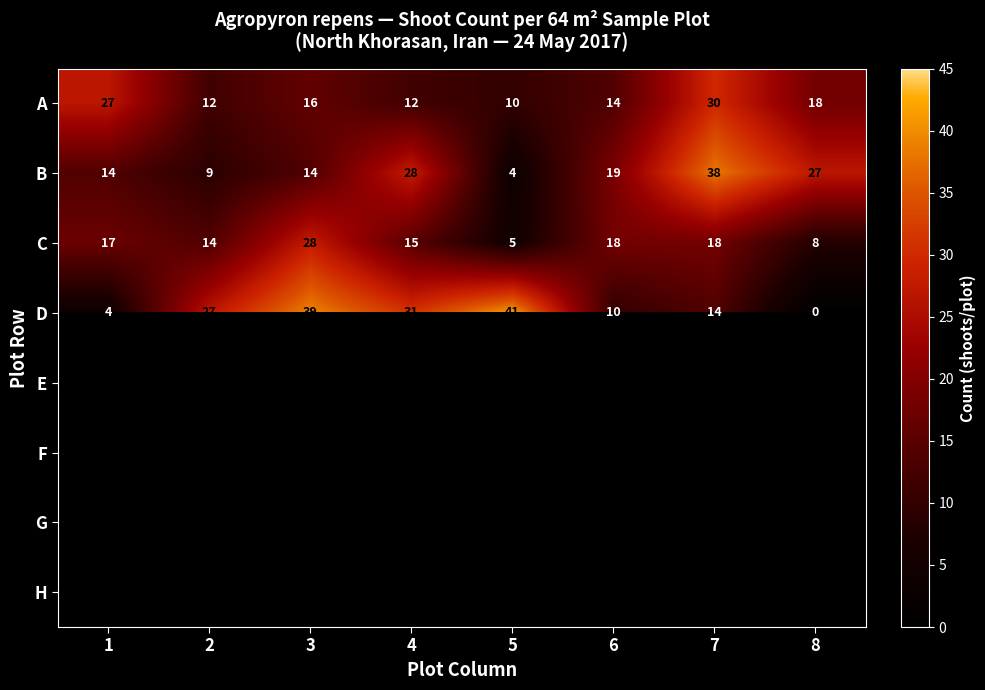

The D series shows 22 at 5. True or false?

False